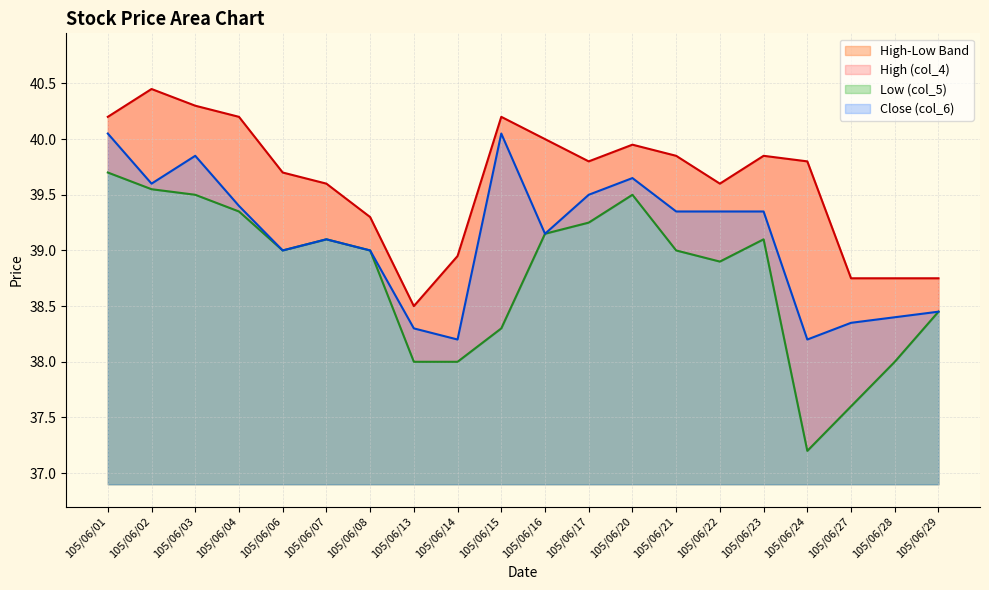

List the series in order of their overall mean, highest first.

High (col_4), Close (col_6), Low (col_5)